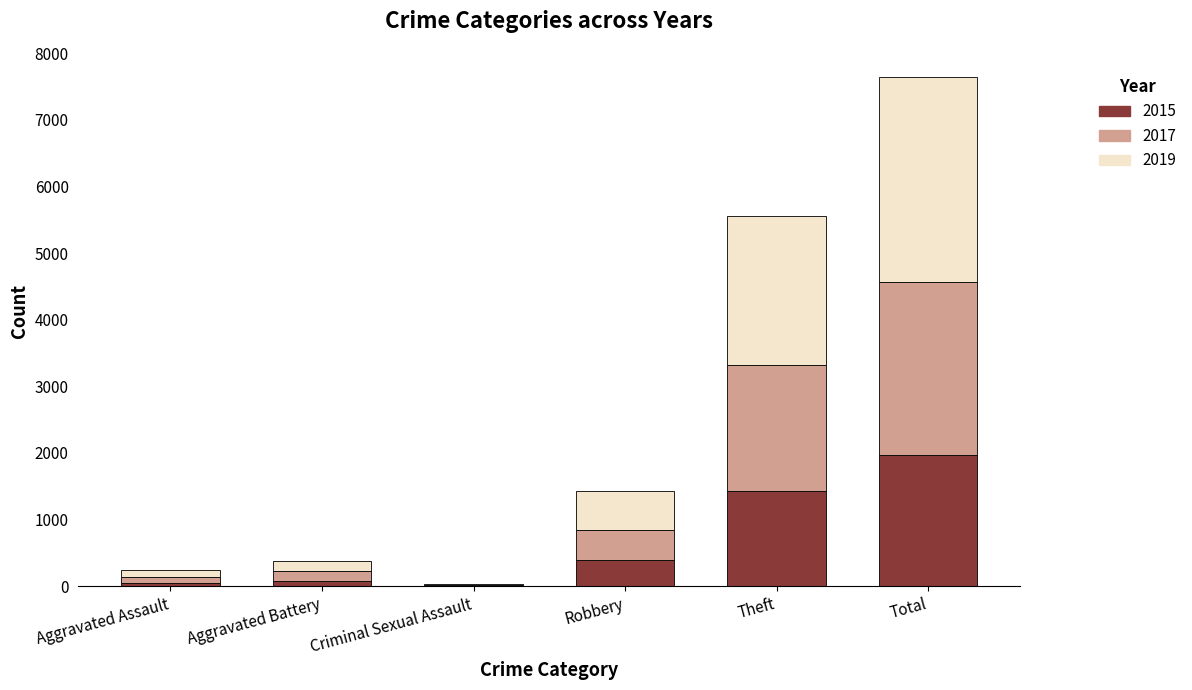

Which category has the highest value in the 2015 series?

Total